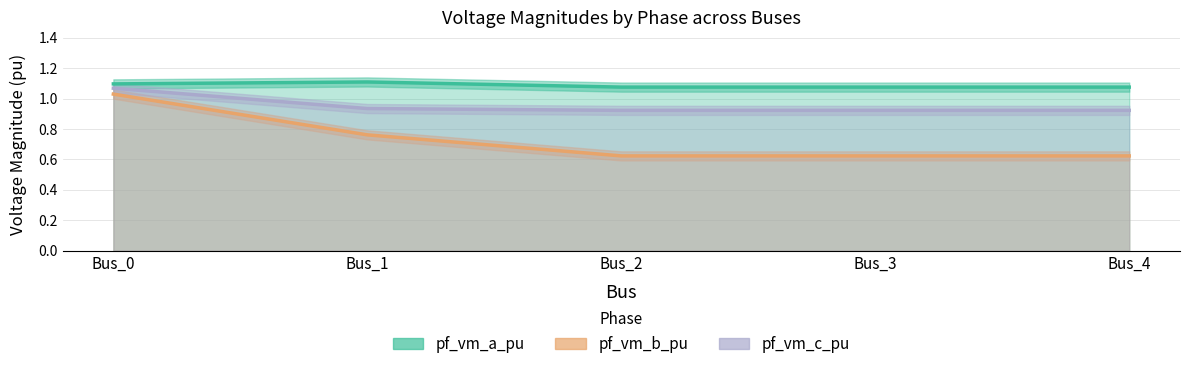

Between Bus_2 and Bus_4, which is larger?

Bus_2